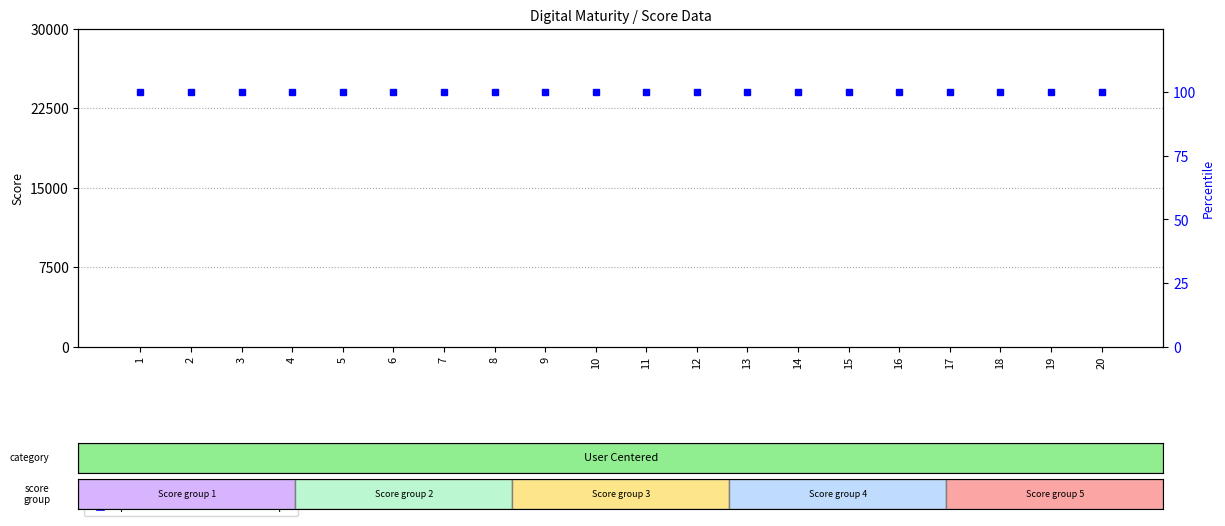

Which category has the highest value across all series?

1